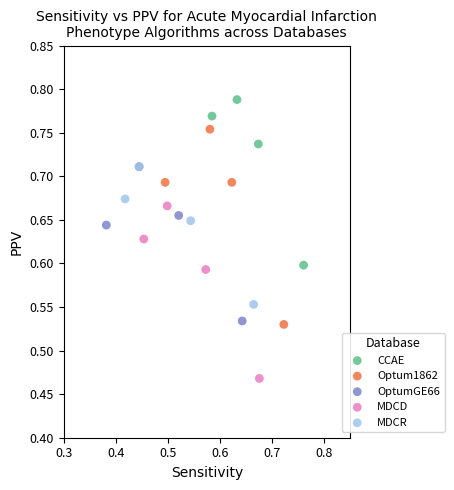

Which series has the largest Y range (max minus min)?

Optum1862